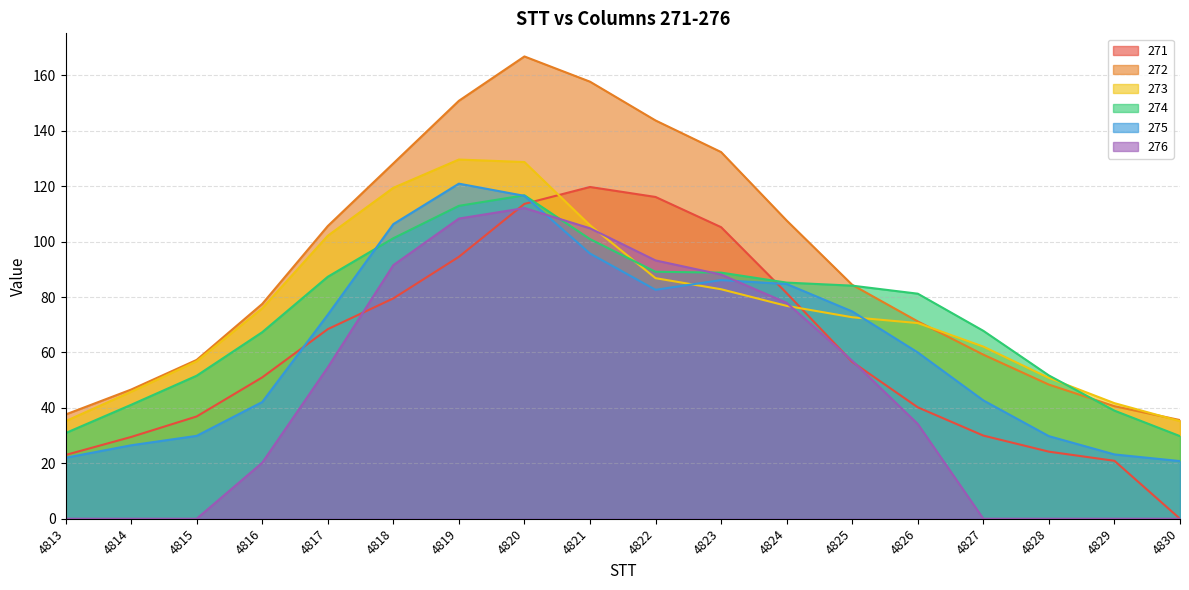

How many data points does each series have?

18